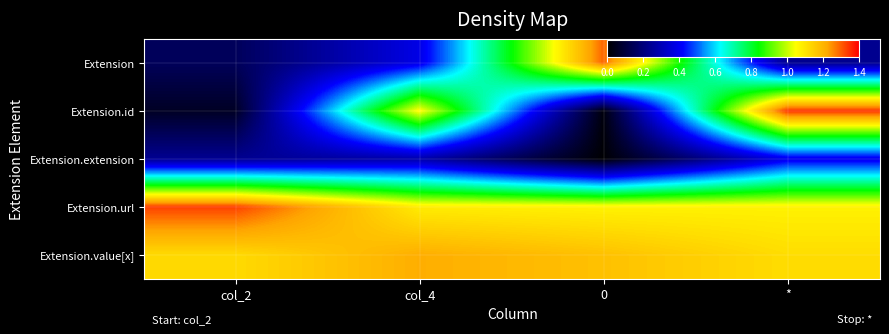

Reading left to right, transcribe all the data shown in this chart.

Extension: col_2=0.1	col_4=0.4	0=1.3	*=0.2
Extension.id: col_2=0.1	col_4=1.1	0=0.0	*=1.3
Extension.extension: col_2=0.2	col_4=0.3	0=0.0	*=0.4
Extension.url: col_2=1.3	col_4=1.1	0=1.1	*=1.1
Extension.value[x]: col_2=1.1	col_4=1.2	0=1.2	*=1.1